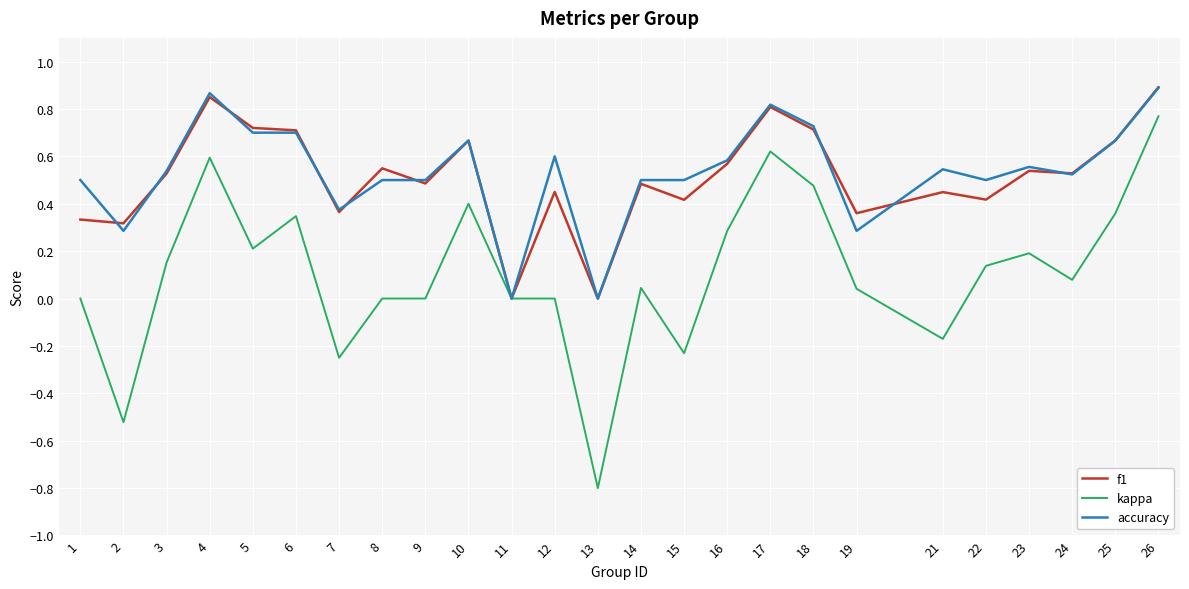

True or false: accuracy has a value of 1.4 at 26.

False